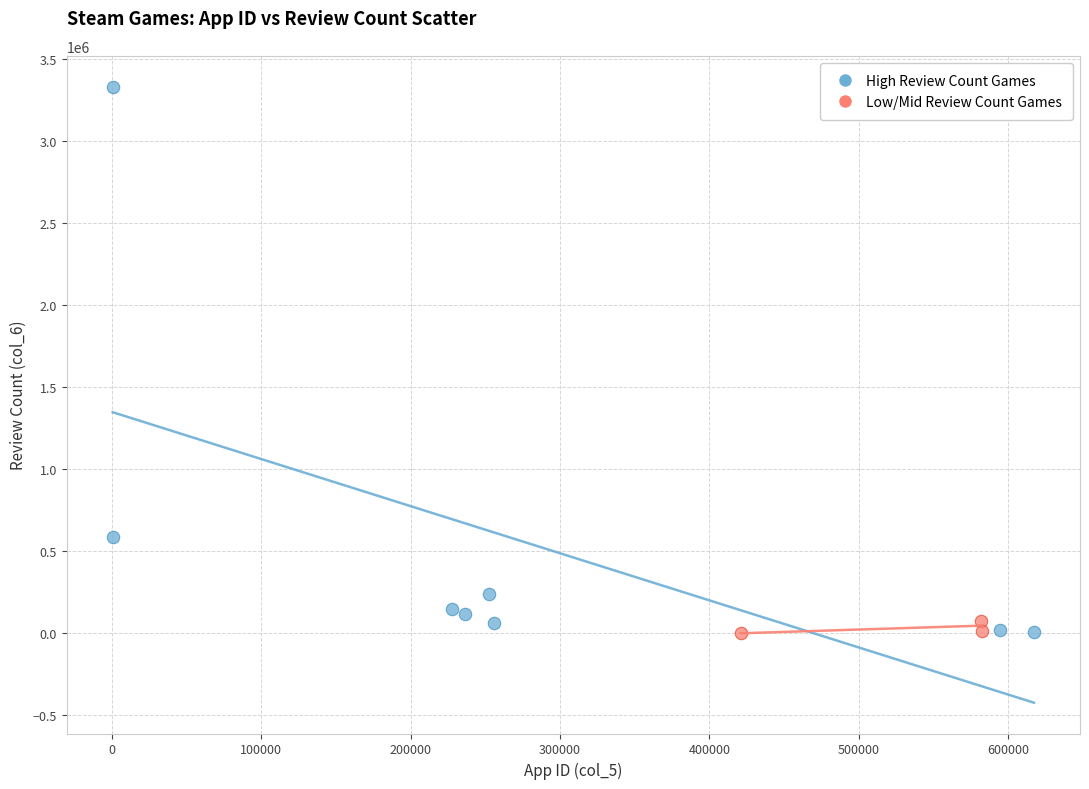

Which series has the largest Y range (max minus min)?

High Review Count Games